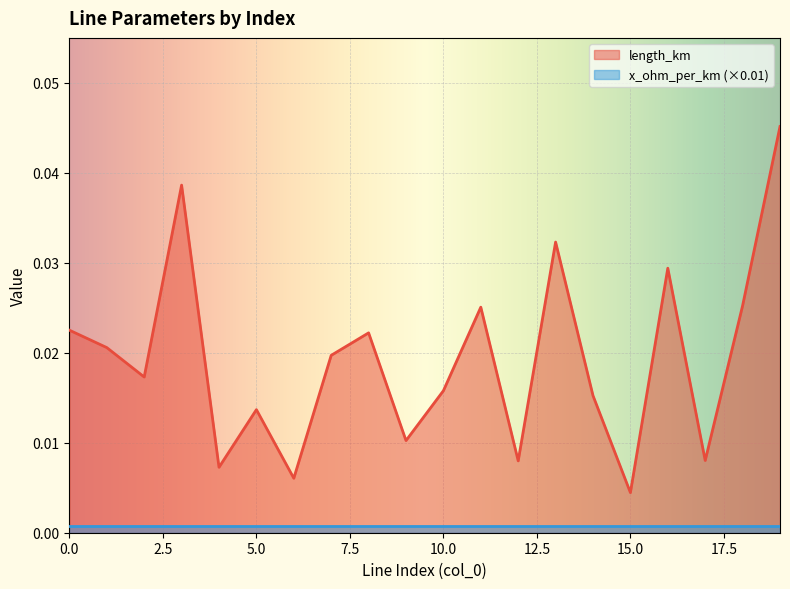

List the labels in order of value, smallest first.

15, 6, 4, 12, 17, 9, 5, 14, 10, 2, 7, 1, 8, 0, 11, 18, 16, 13, 3, 19